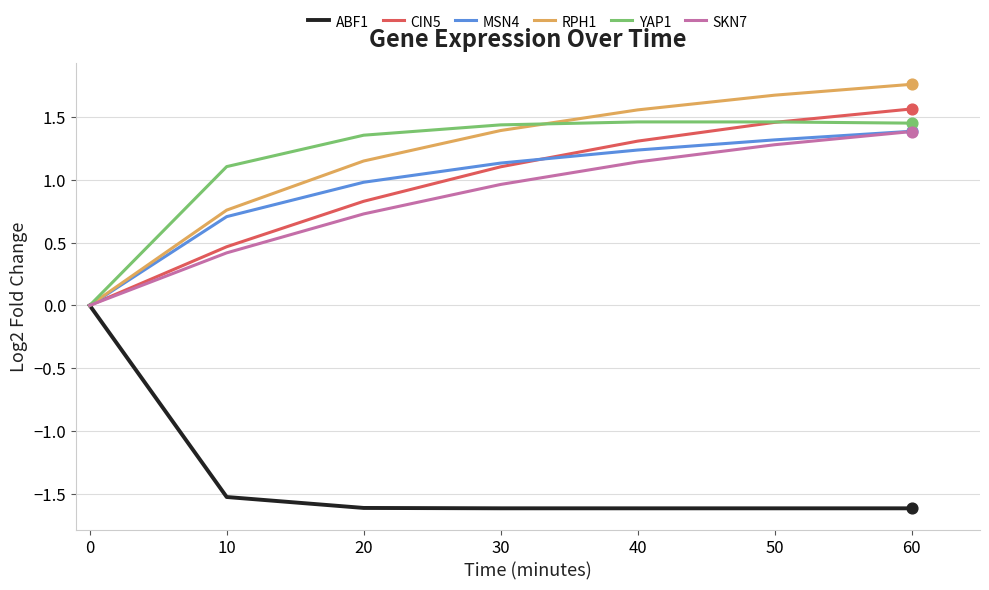

Is the value of MSN4 at 60 greater than the value of SKN7 at 20?

Yes